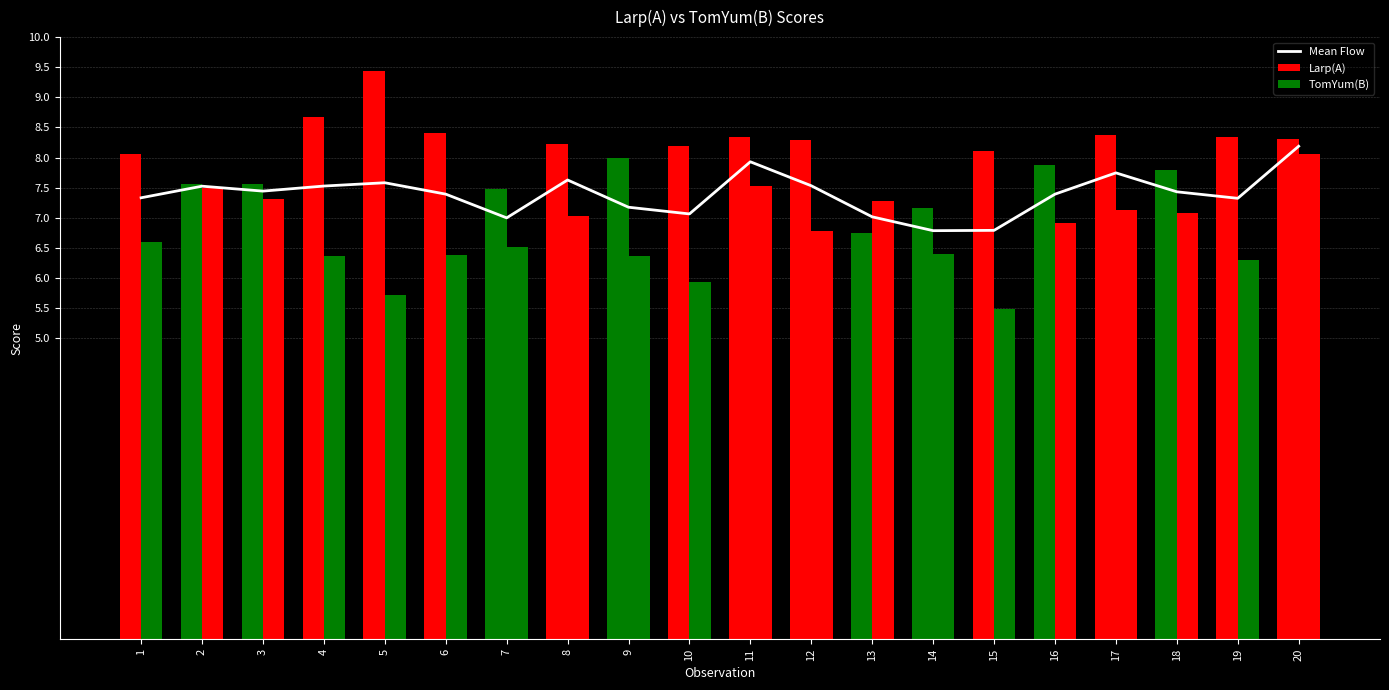

Count the number of categories in the chart.

20